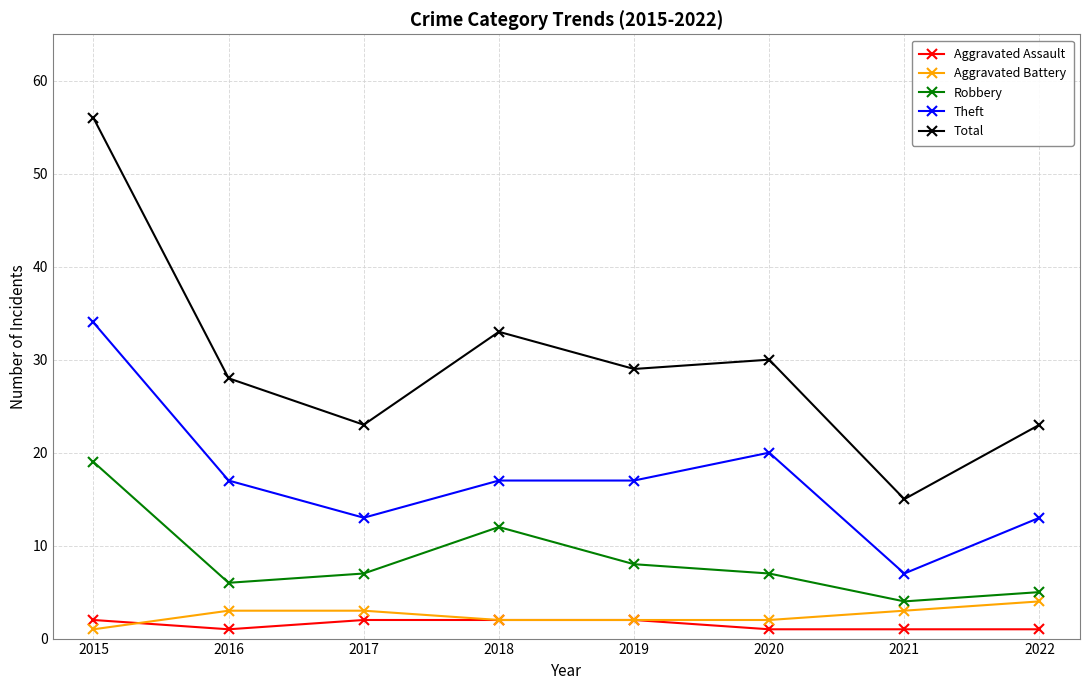

At which category does Total reach its first local peak?

2018